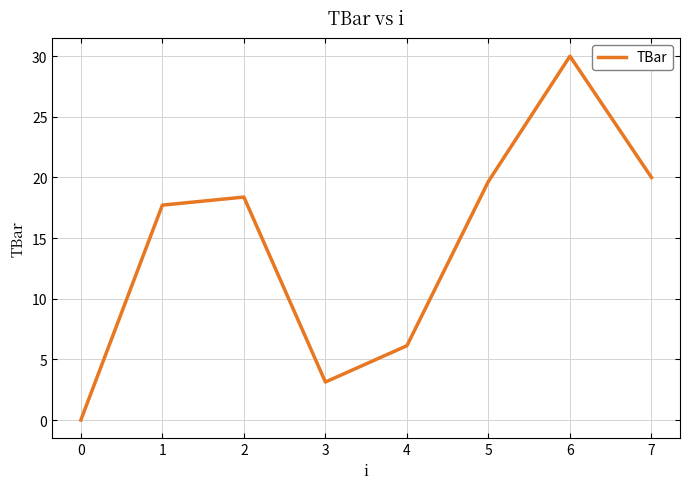

What is the difference between the second highest and second lowest values?

16.9